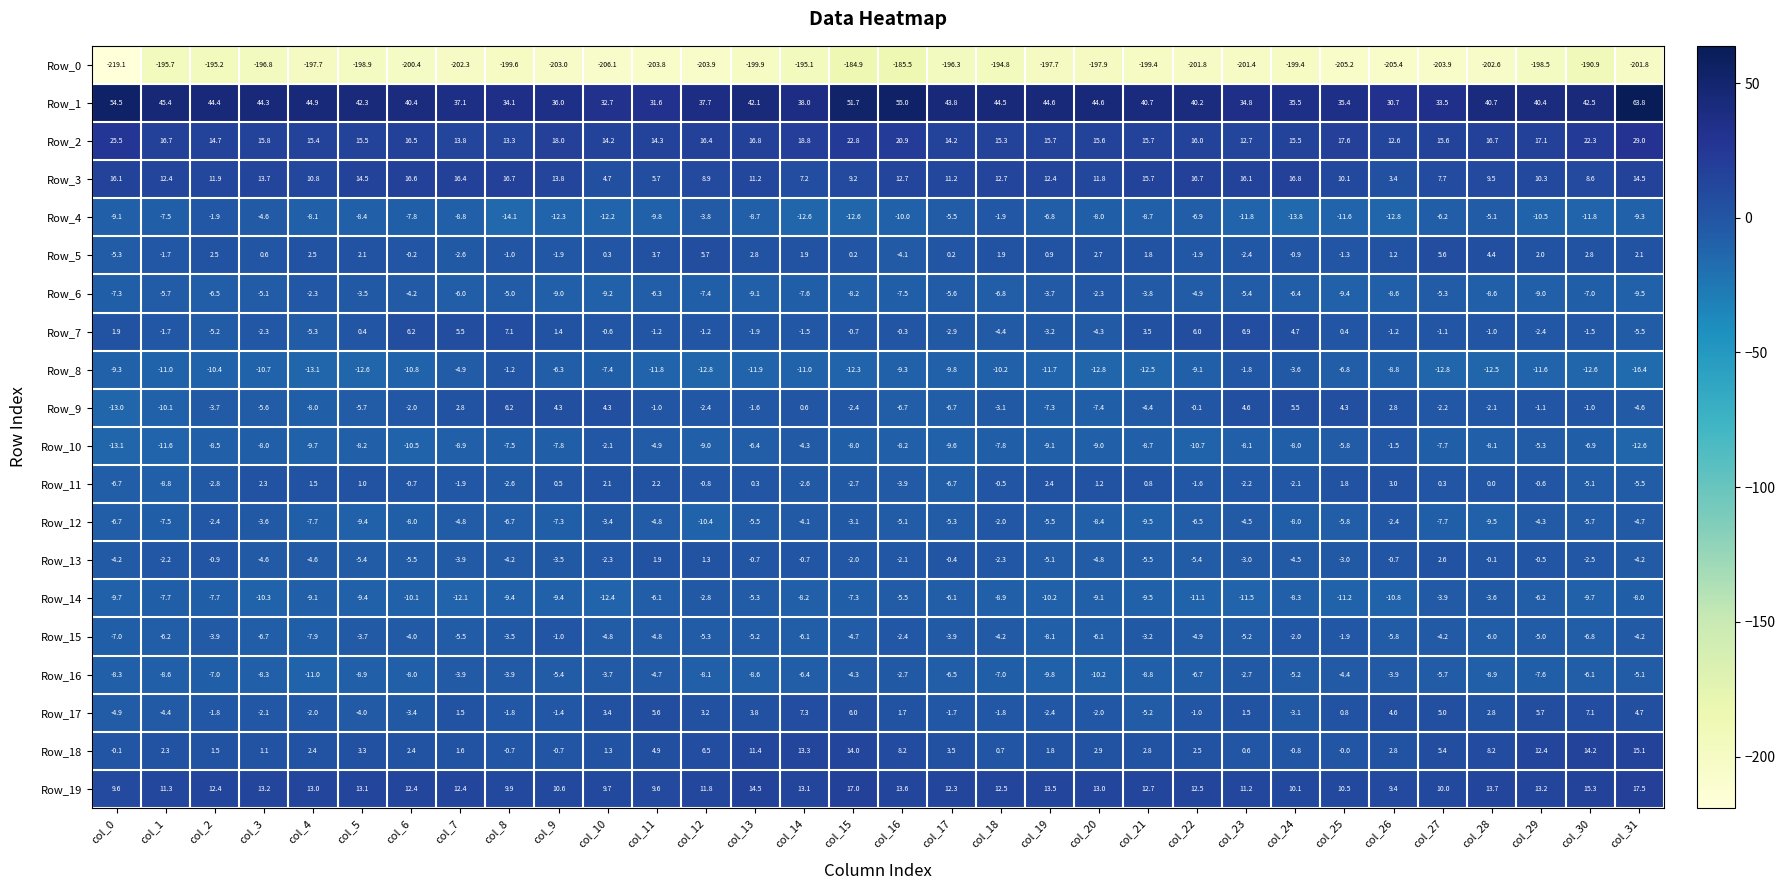

At which category is the sum across all series the highest?

col_15